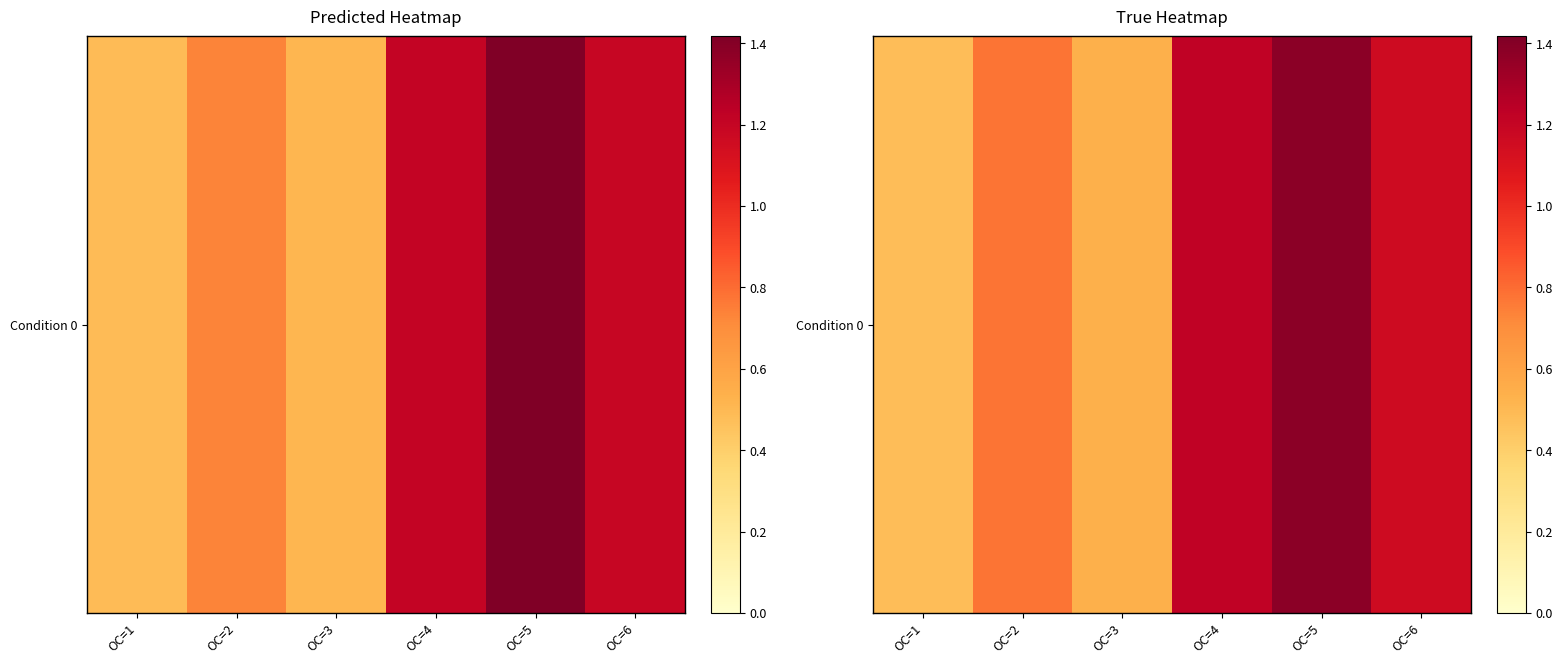

How many data points does each series have?

6